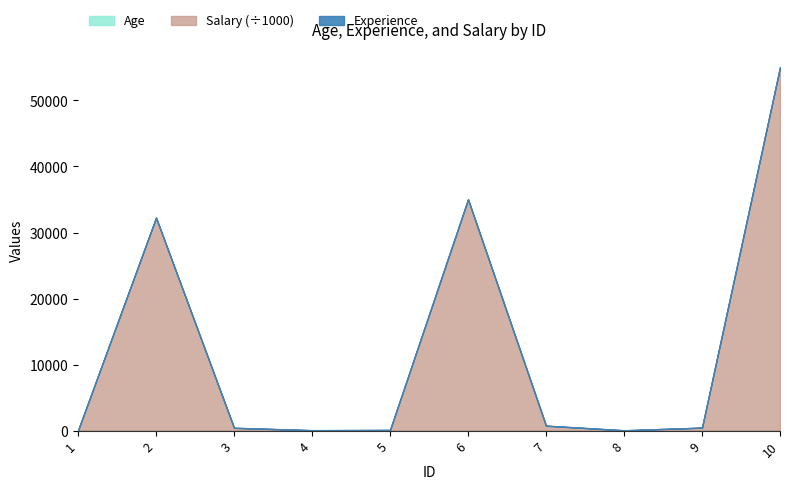

True or false: Age has more than 2 interior local peaks.

True